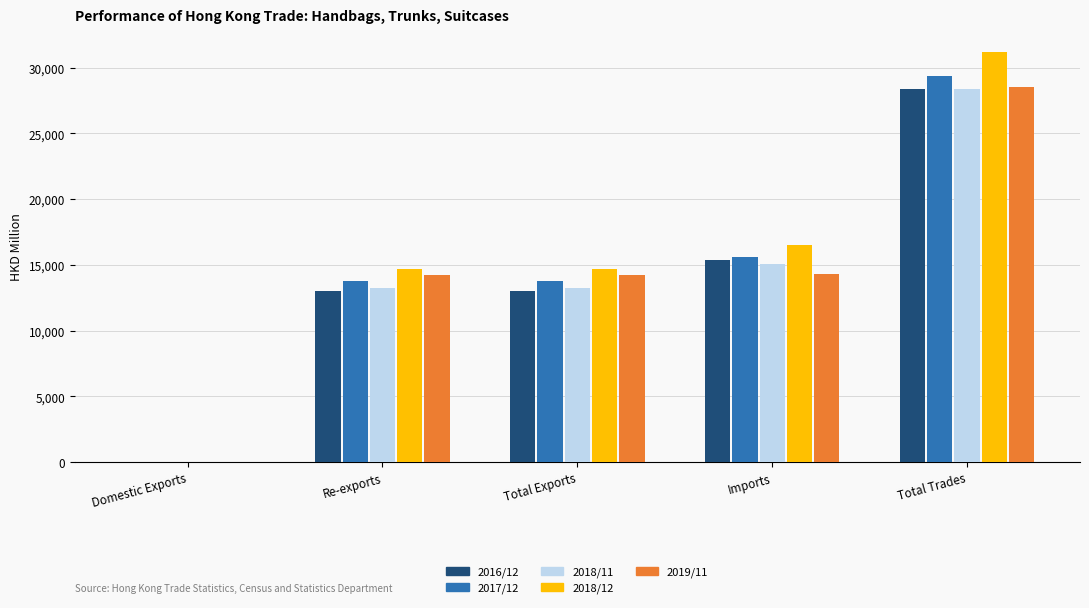

What is the highest value of the 2019/11 series?

28515.5